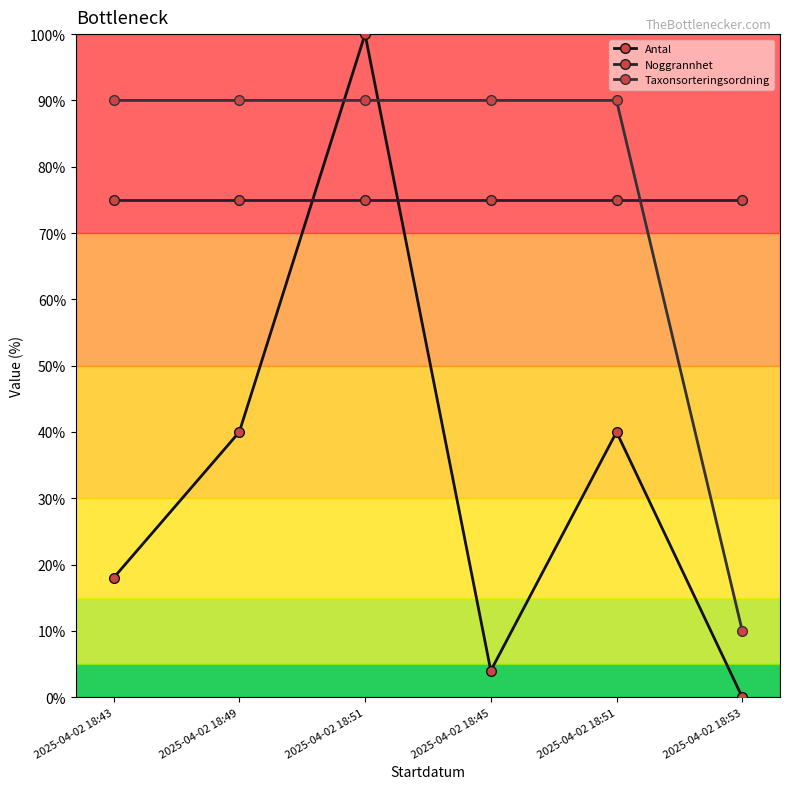

How many positive values does the Antal series have?

5